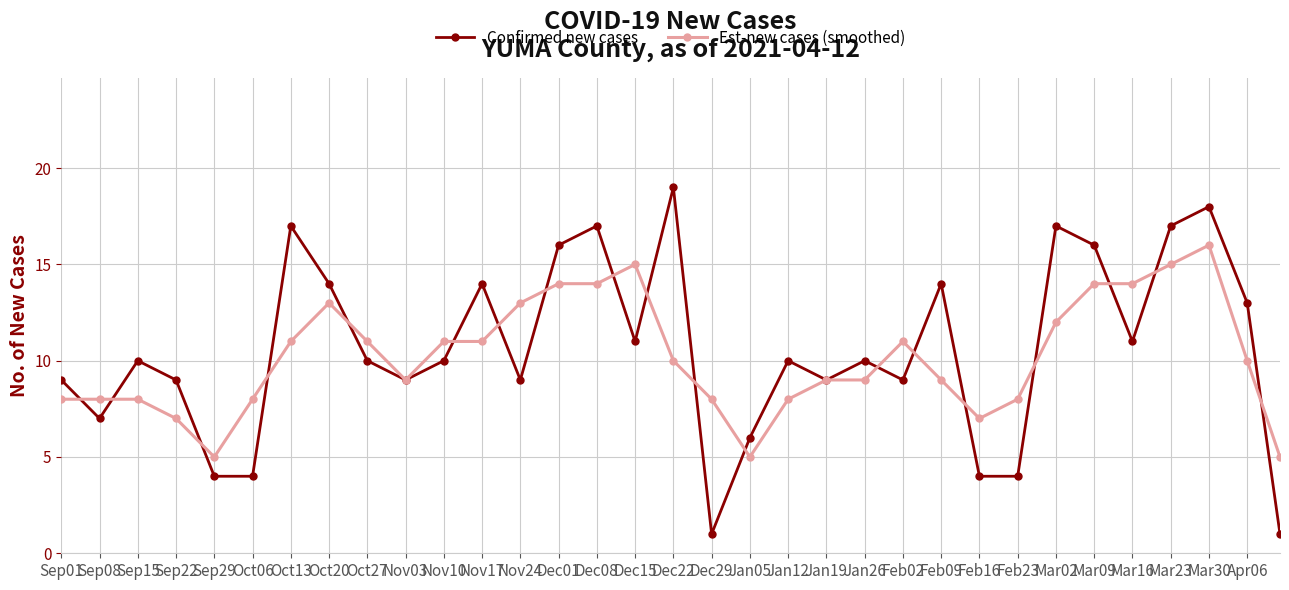

Rank the series by their maximum value, from lowest to highest.

Est-new cases (smoothed), Confirmed new cases